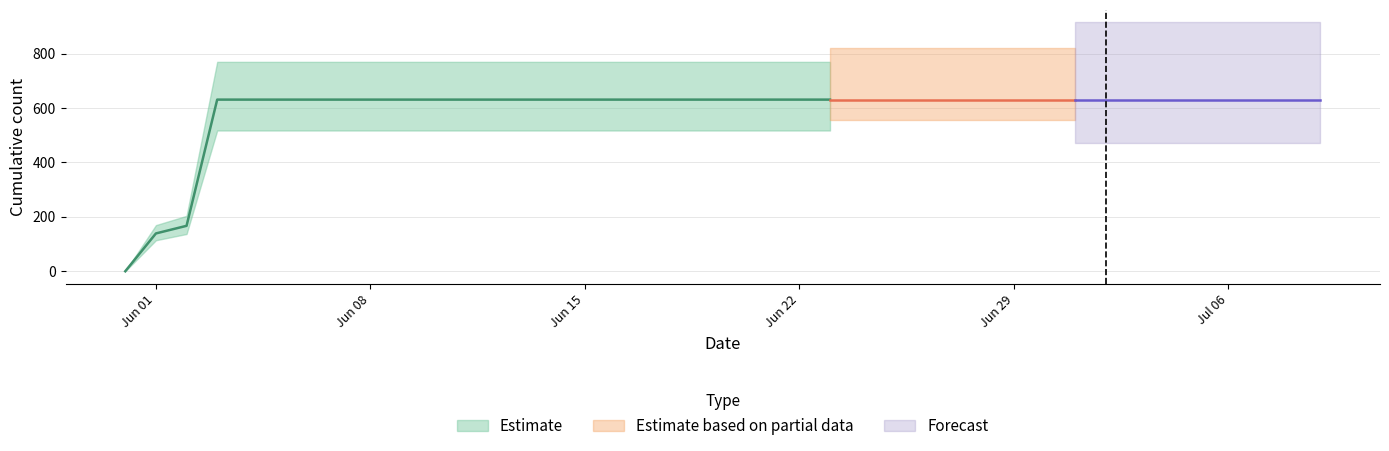

What is the approximate value at 2020-07-03, to the nearest 50?

650